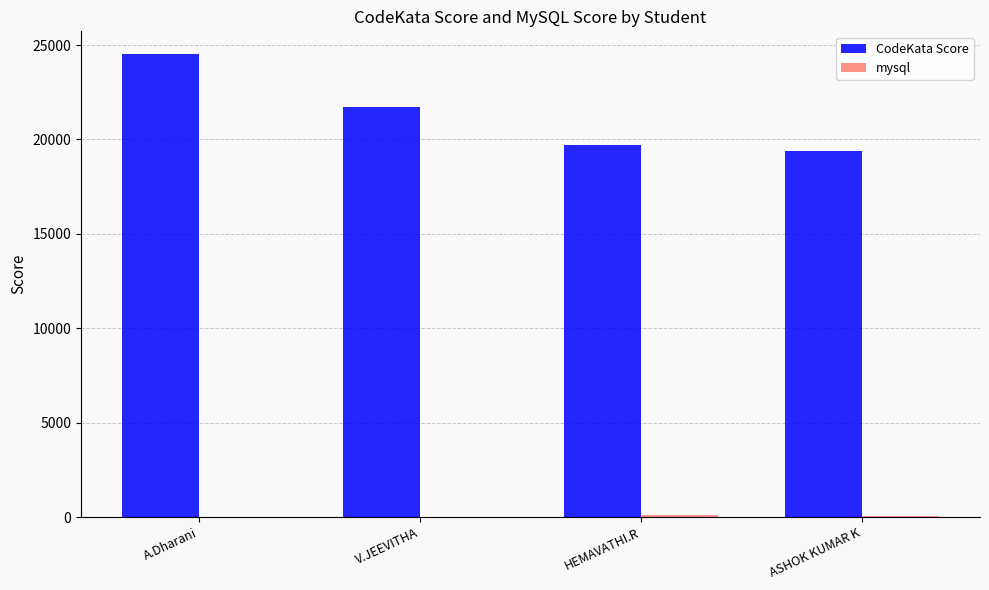

What is the sum of all CodeKata Score values?

85320